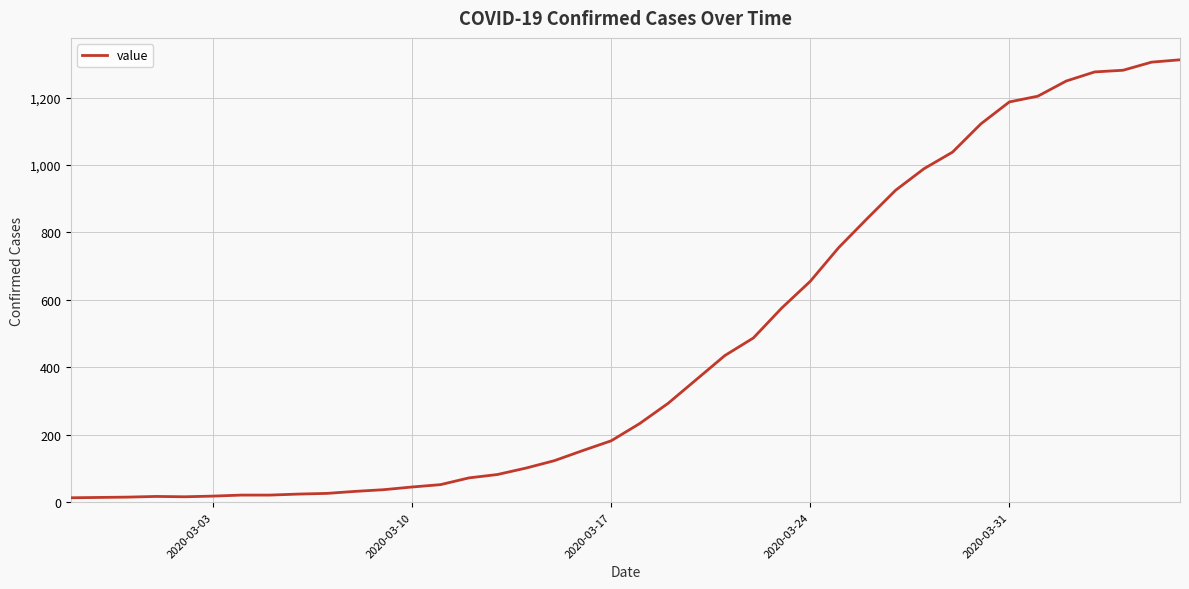

What is the maximum value shown in the chart?

1312